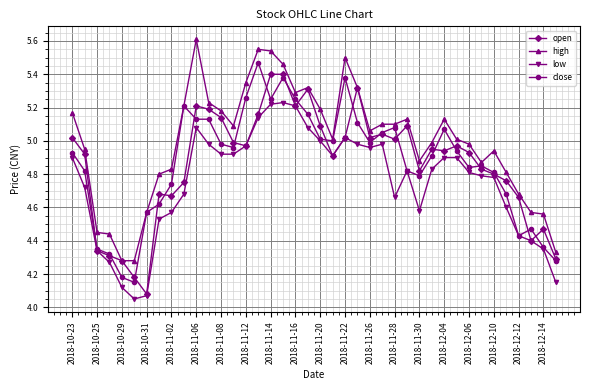

Which series has the largest total across all categories?

high